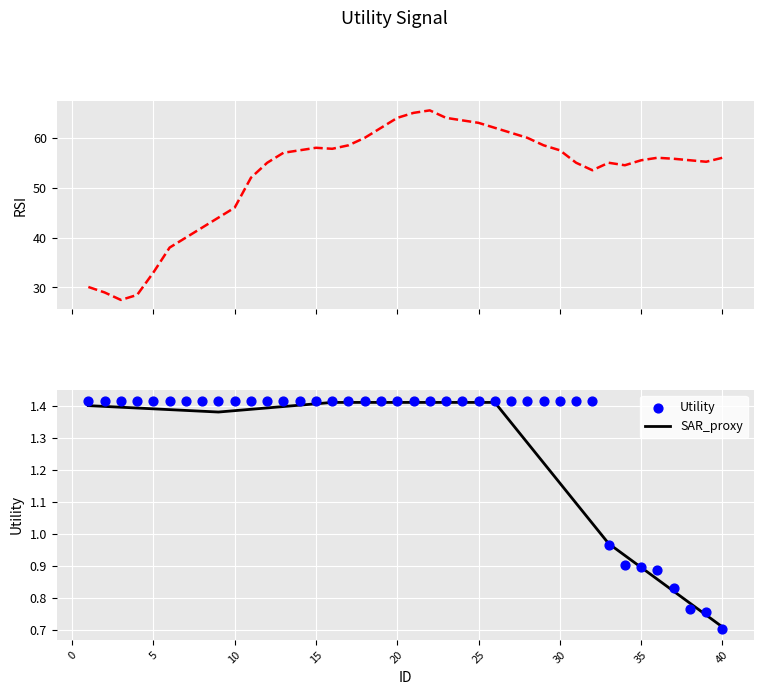

Is it true that SAR_proxy equals 1.0 at 25?

False